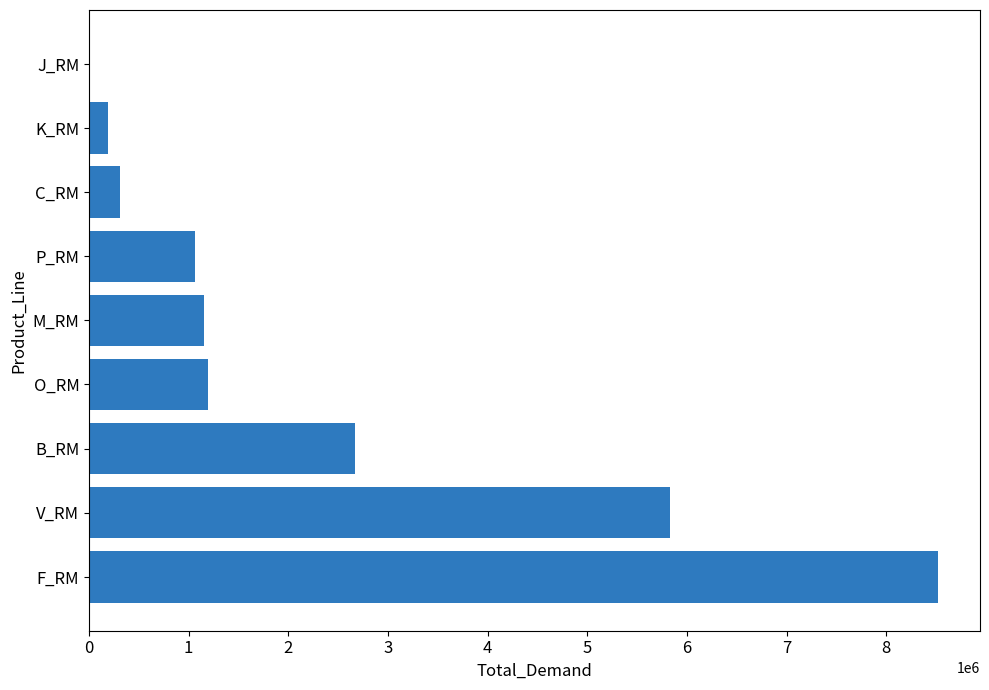

What is the sum of all values?

20927644.9